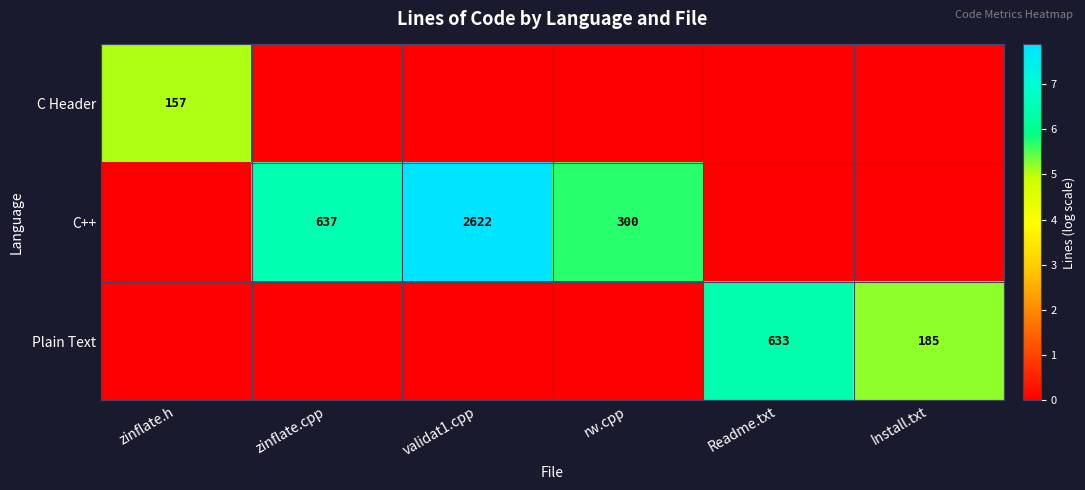

The C++ series shows 3487 at validat1.cpp. True or false?

False